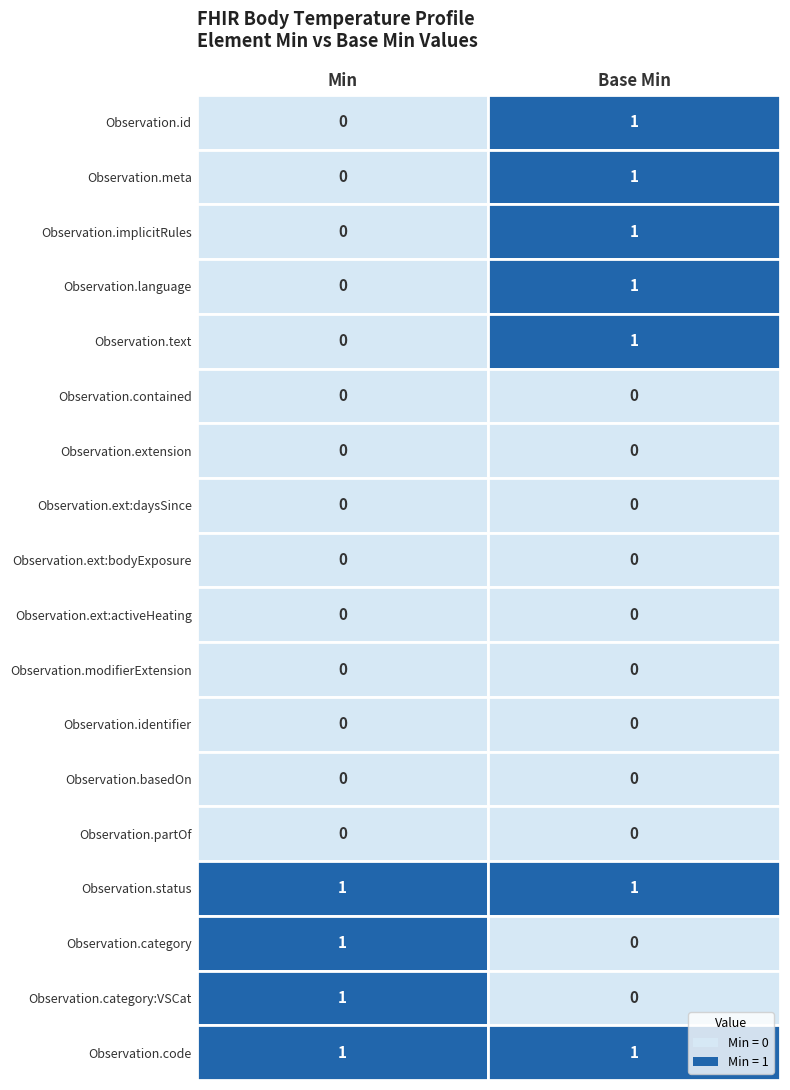

Reading left to right, transcribe all the data shown in this chart.

Observation.id: 0=0	1=1
Observation.meta: 0=0	1=1
Observation.implicitRules: 0=0	1=1
Observation.language: 0=0	1=1
Observation.text: 0=0	1=1
Observation.contained: 0=0	1=0
Observation.extension: 0=0	1=0
Observation.extension:daysSinceMenstruationStart: 0=0	1=0
Observation.extension:bodyExposure: 0=0	1=0
Observation.extension:activeHeating: 0=0	1=0
Observation.modifierExtension: 0=0	1=0
Observation.identifier: 0=0	1=0
Observation.basedOn: 0=0	1=0
Observation.partOf: 0=0	1=0
Observation.status: 0=1	1=1
Observation.category: 0=1	1=0
Observation.category:VSCat: 0=1	1=0
Observation.code: 0=1	1=1